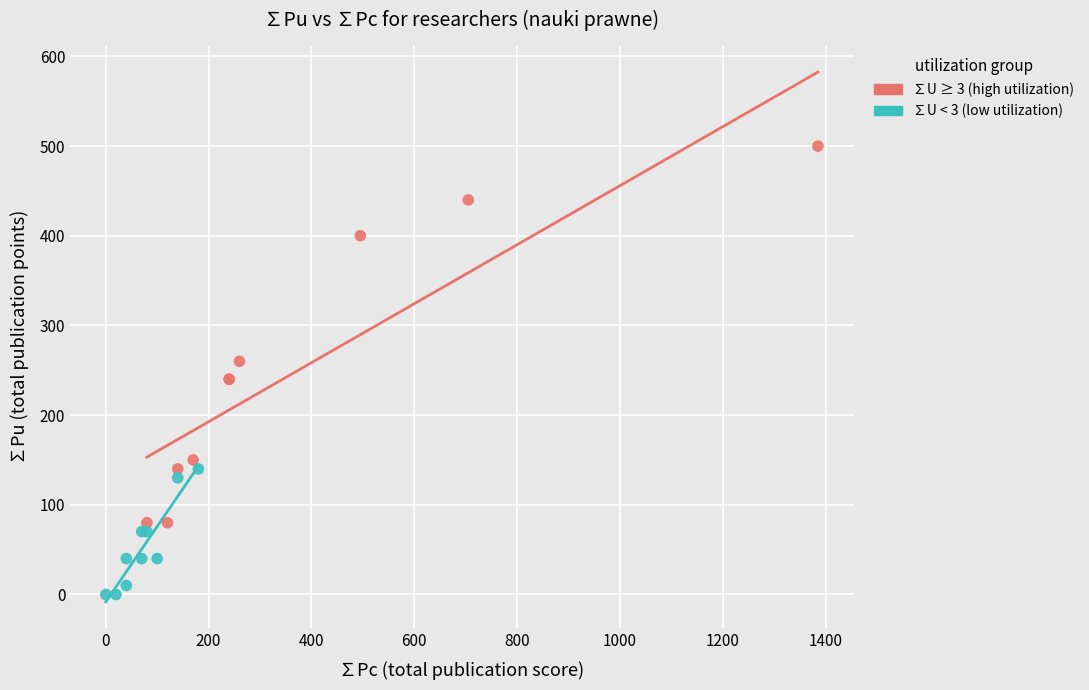

Which series has the widest spread of Y values?

∑U ≥ 3 (high utilization)